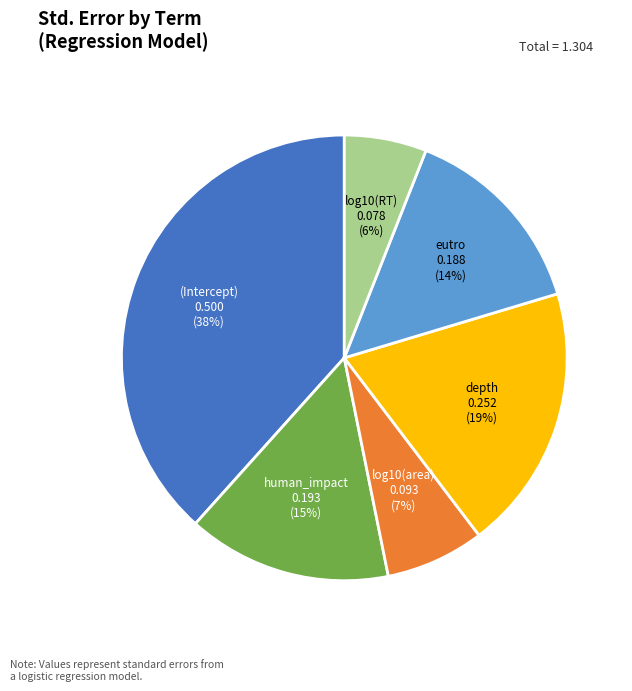

Does depth represent more than half of the total?

No